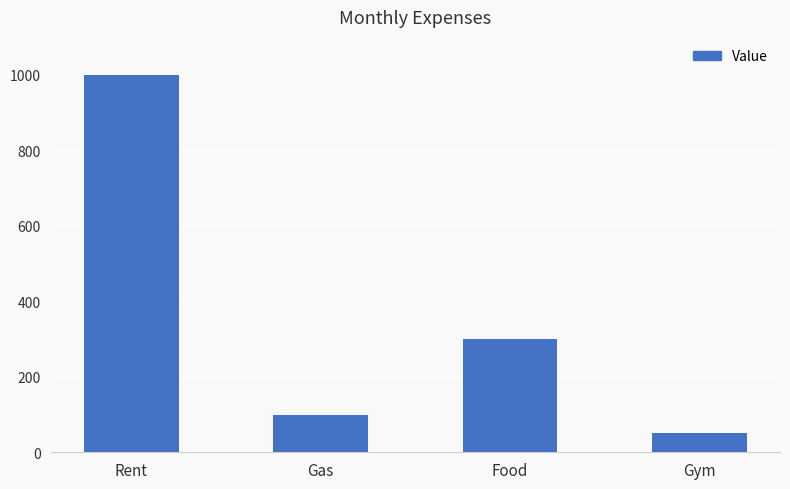

Reading right to left, extract all data points from this chart.

50	300	100	1000